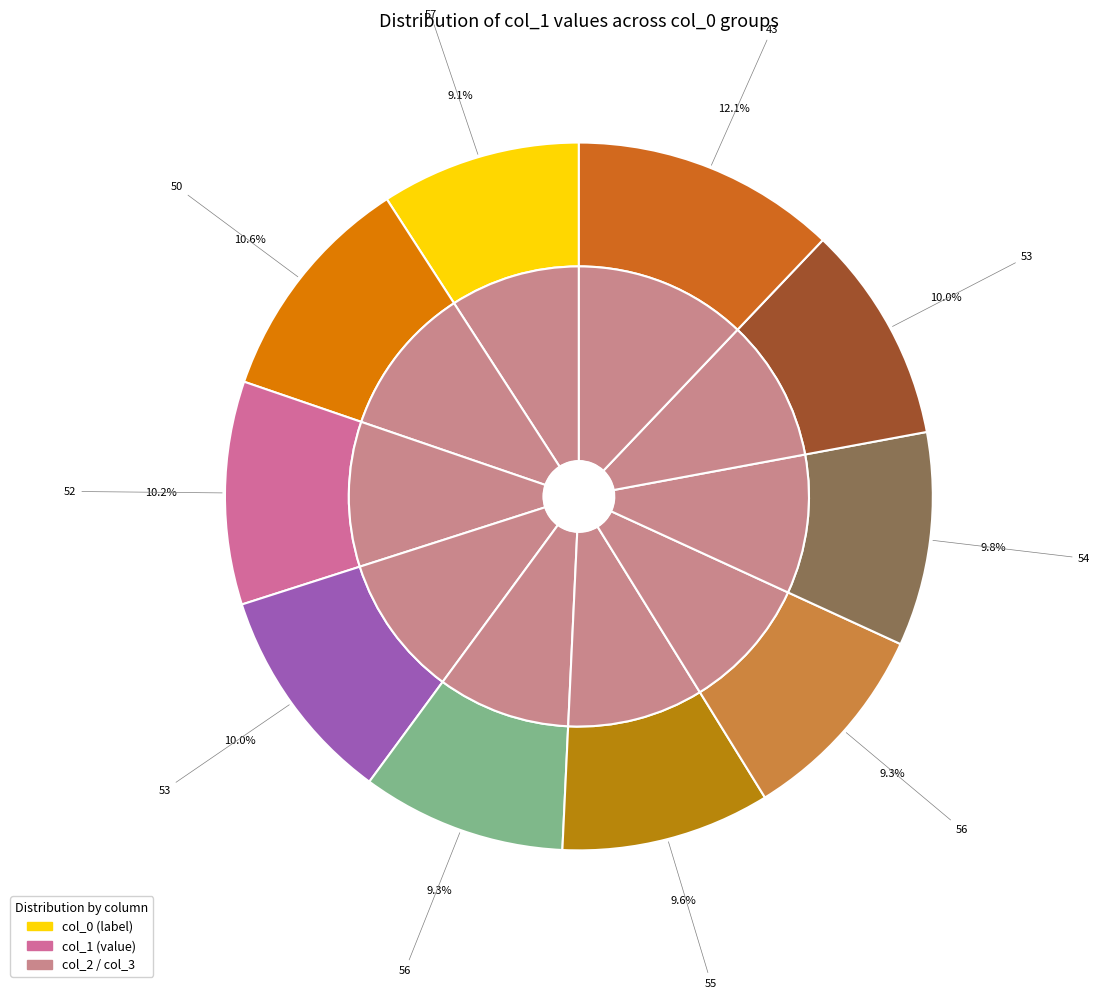

What is the smallest slice in the pie chart?

57